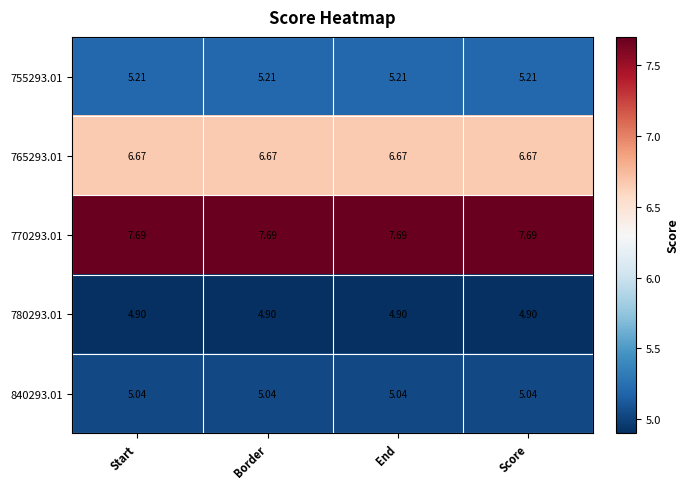

Is the value of 770293.01 at Start greater than the value of 755293.01 at Score?

Yes